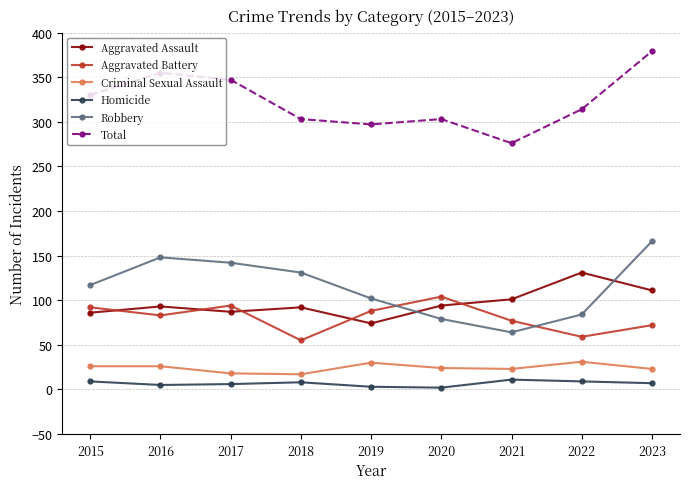

True or false: Total and Criminal Sexual Assault cross at least once.

False